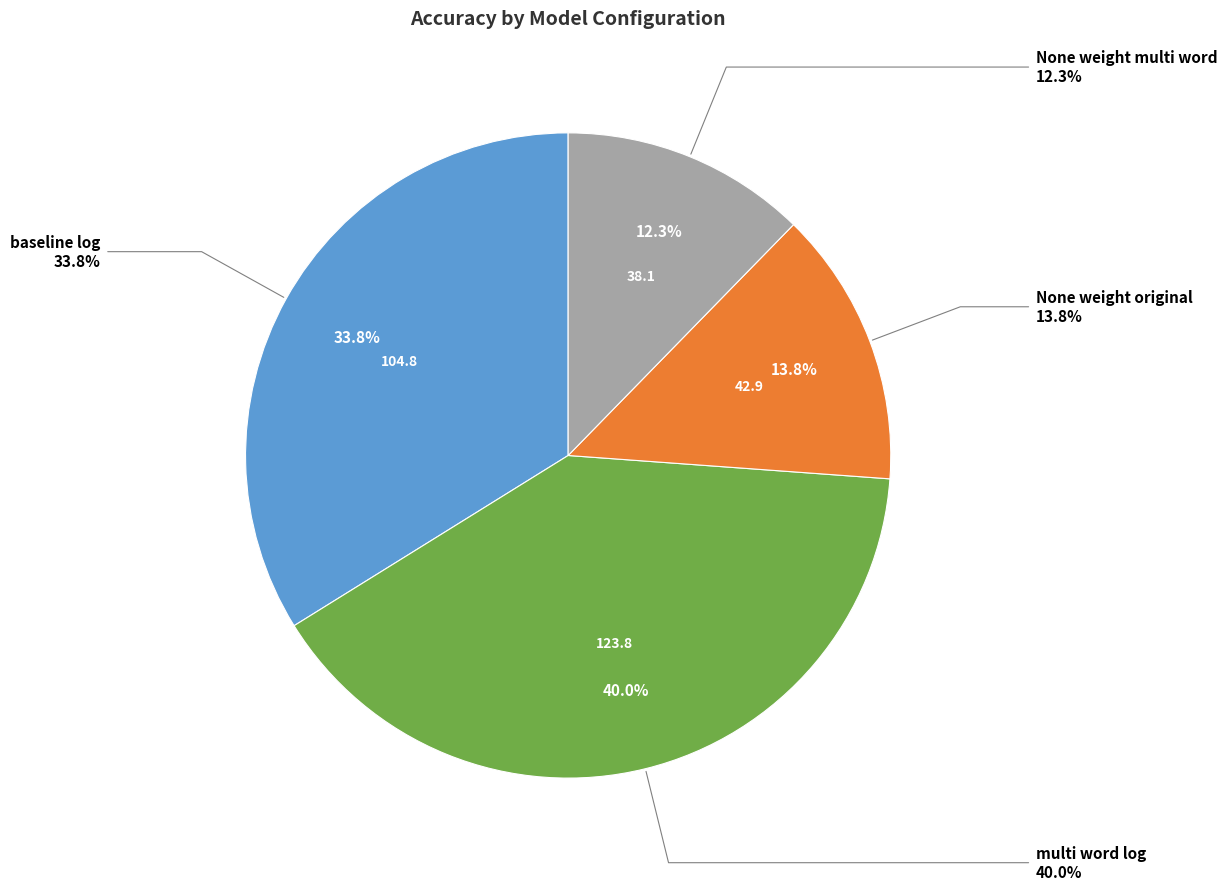

Rank the categories by value from lowest to highest.

None weight multi word, None weight original, baseline log, multi word log